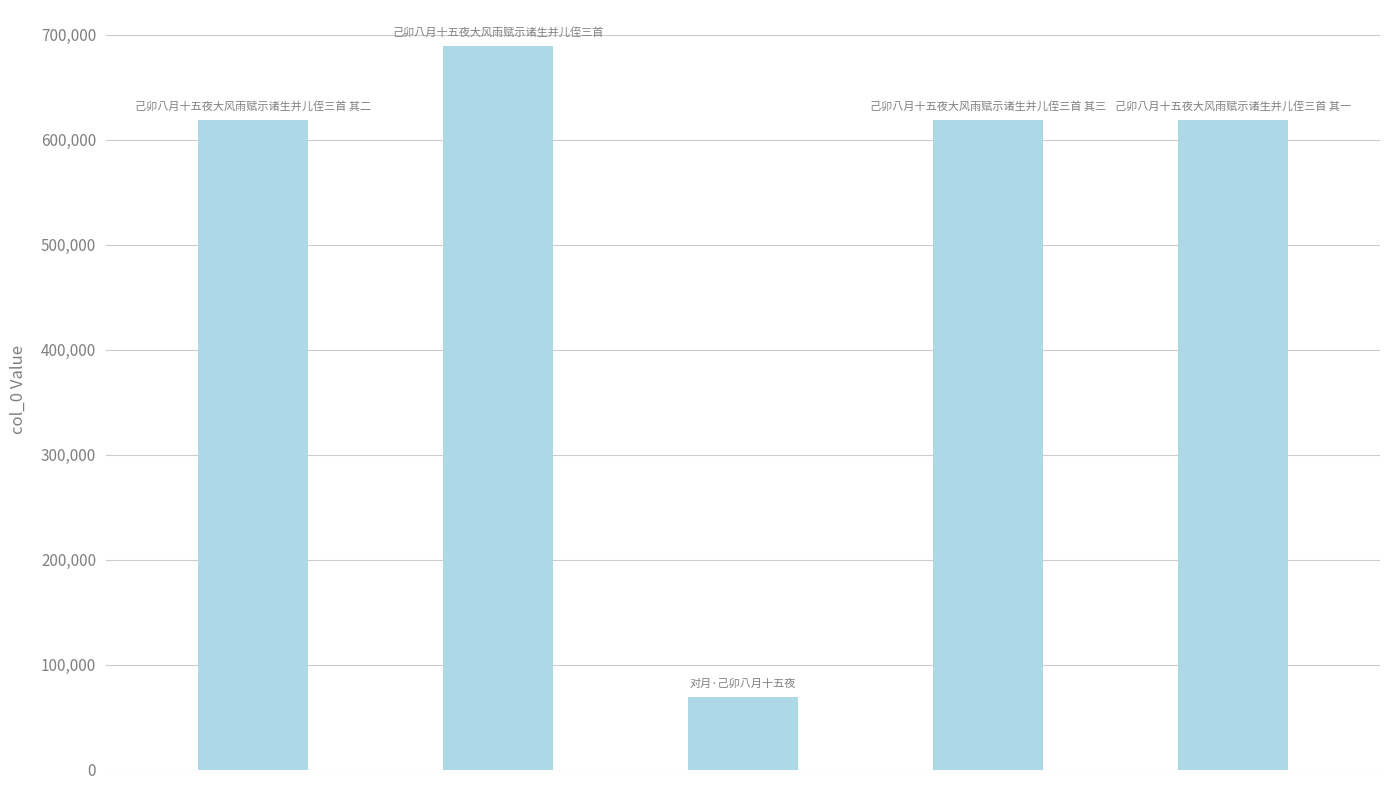

What is the difference between the second highest and minimum values?

549630